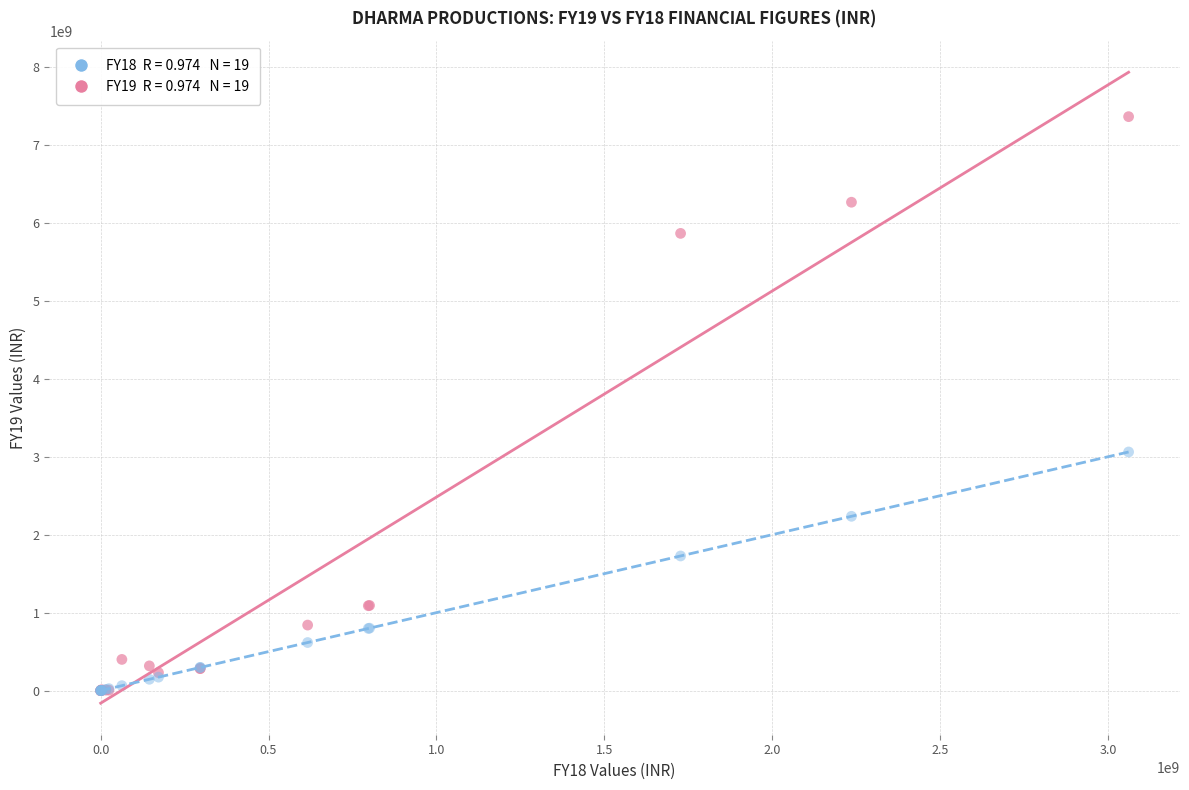

Across all series, what Y value is closest to 3681885143?

3061419238.2